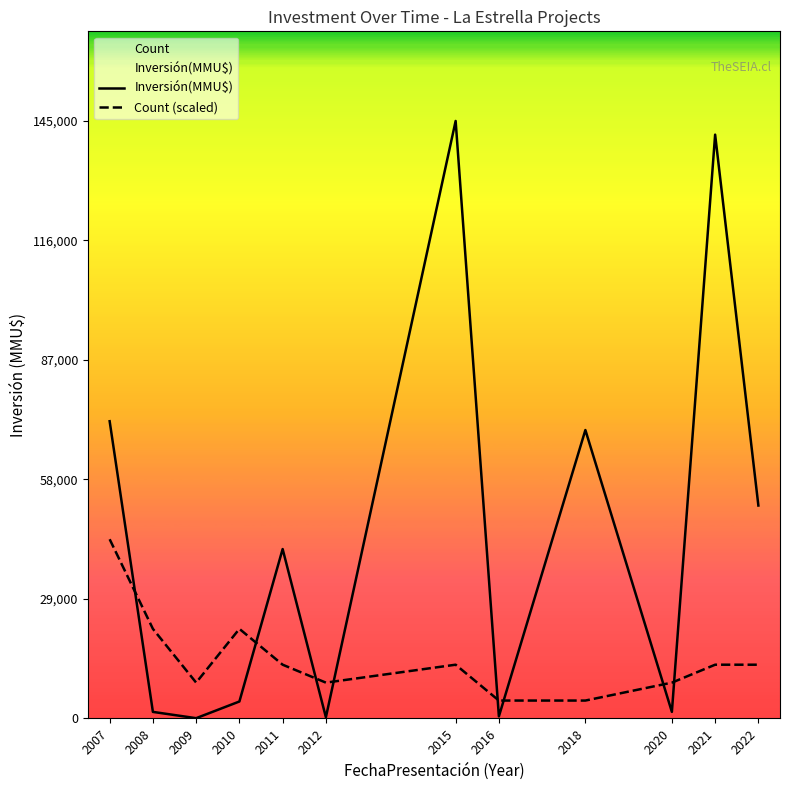

What is the difference between the maximum and minimum values in the Inversión(MMU$) series?

144928